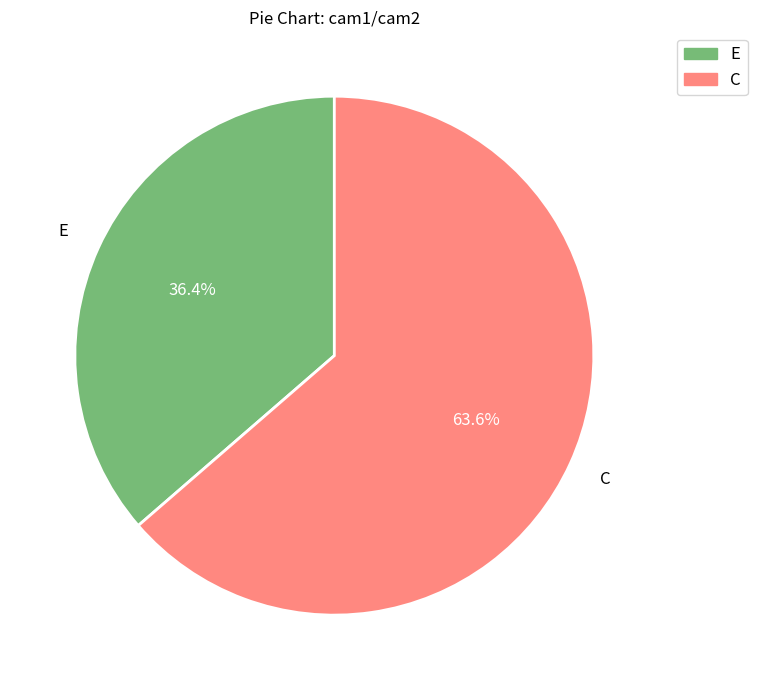

Which slice is the smallest?

E